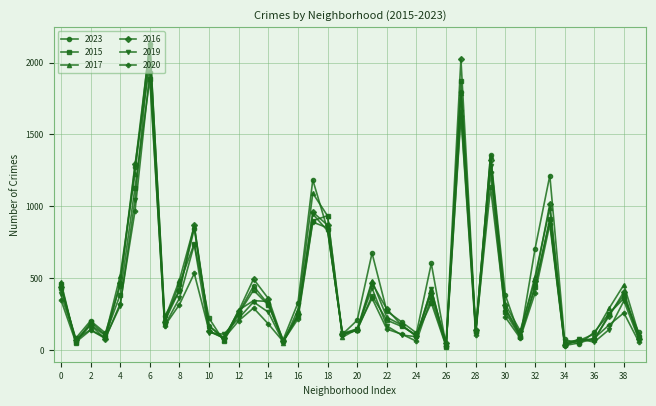

True or false: 2016 has more than 2 interior local peaks.

True